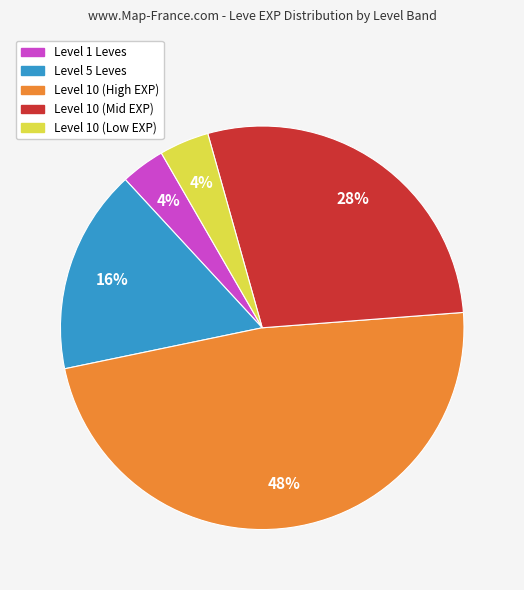

Count the number of slices in the pie.

5